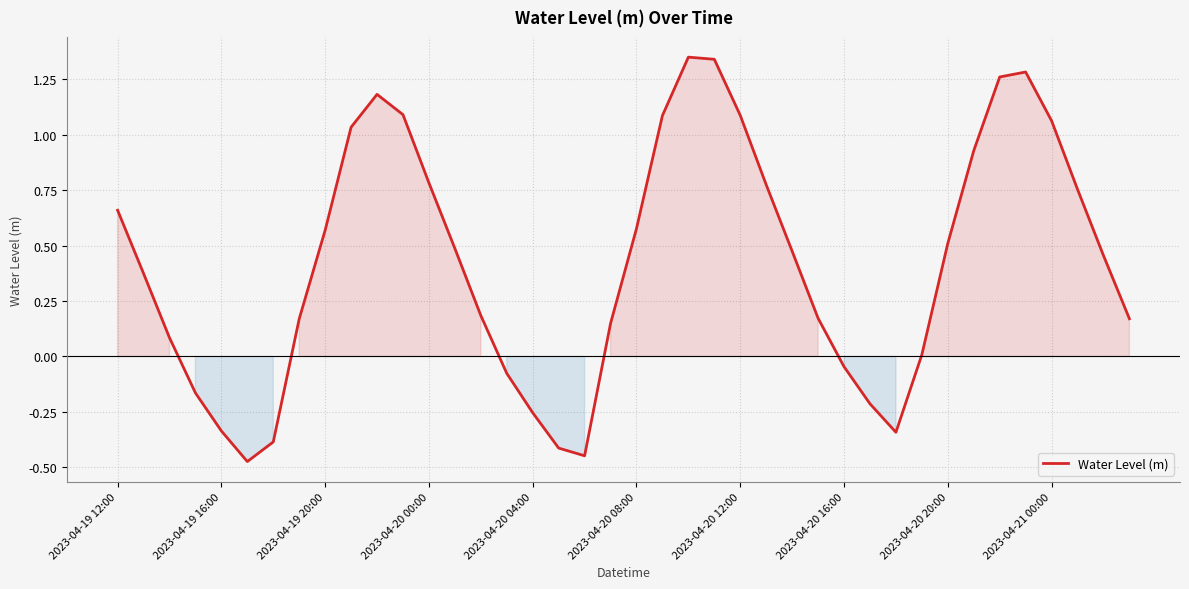

What is the difference between the maximum and minimum values?

1.8